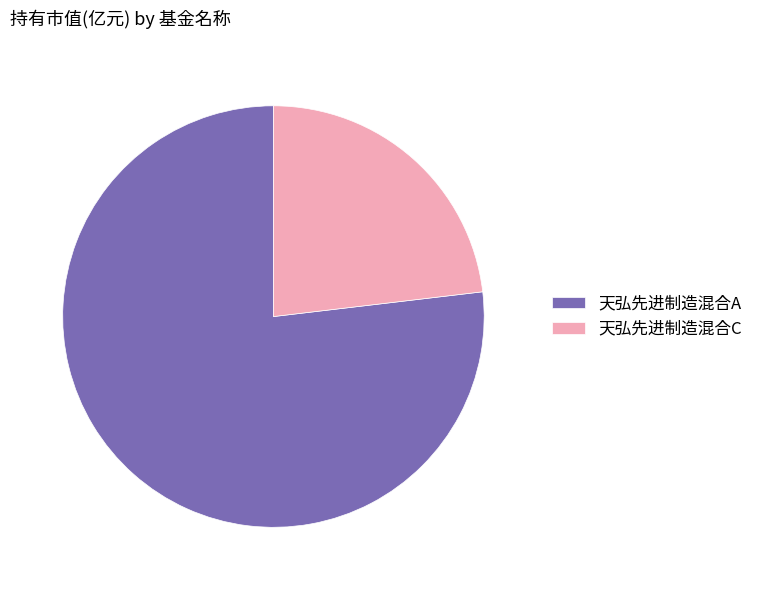

Which category has the biggest portion of the pie?

天弘先进制造混合A